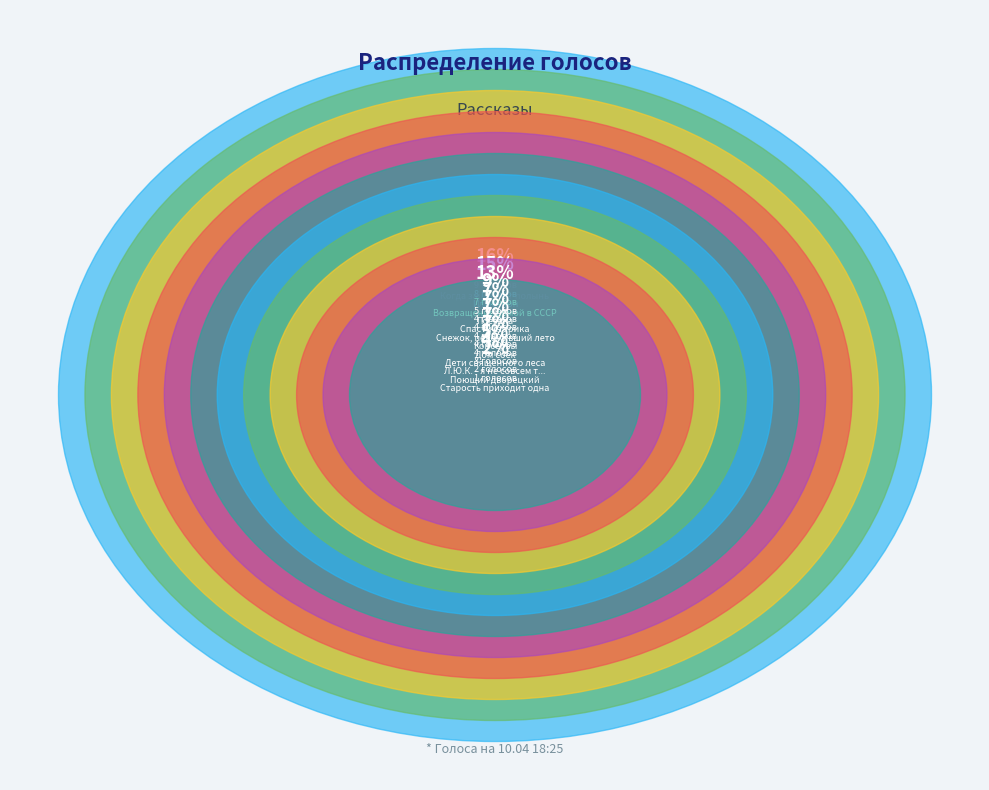

To the nearest percent, what percentage of the pie is Консервы?

7%